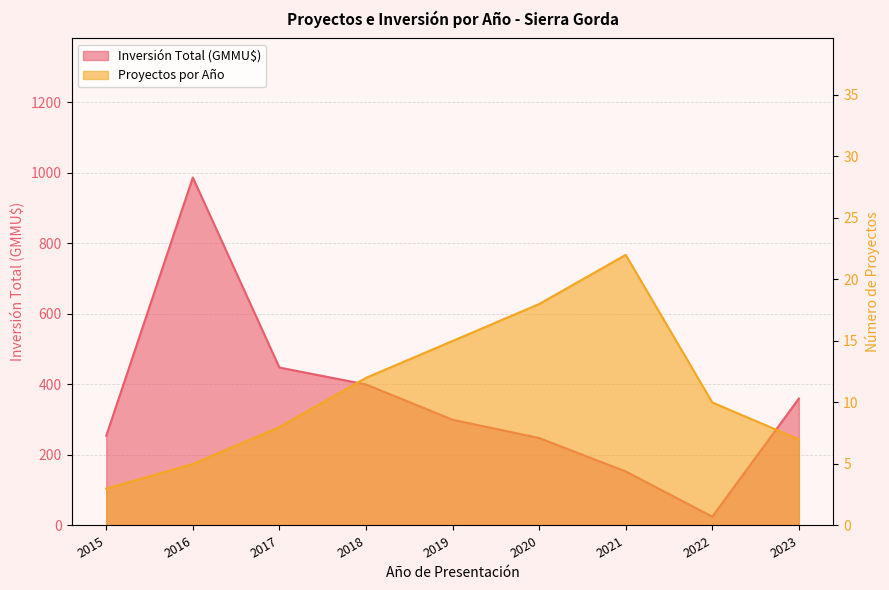

In Inversión Total (MMU$), how many points are higher than both neighbors (excluding endpoints)?

1